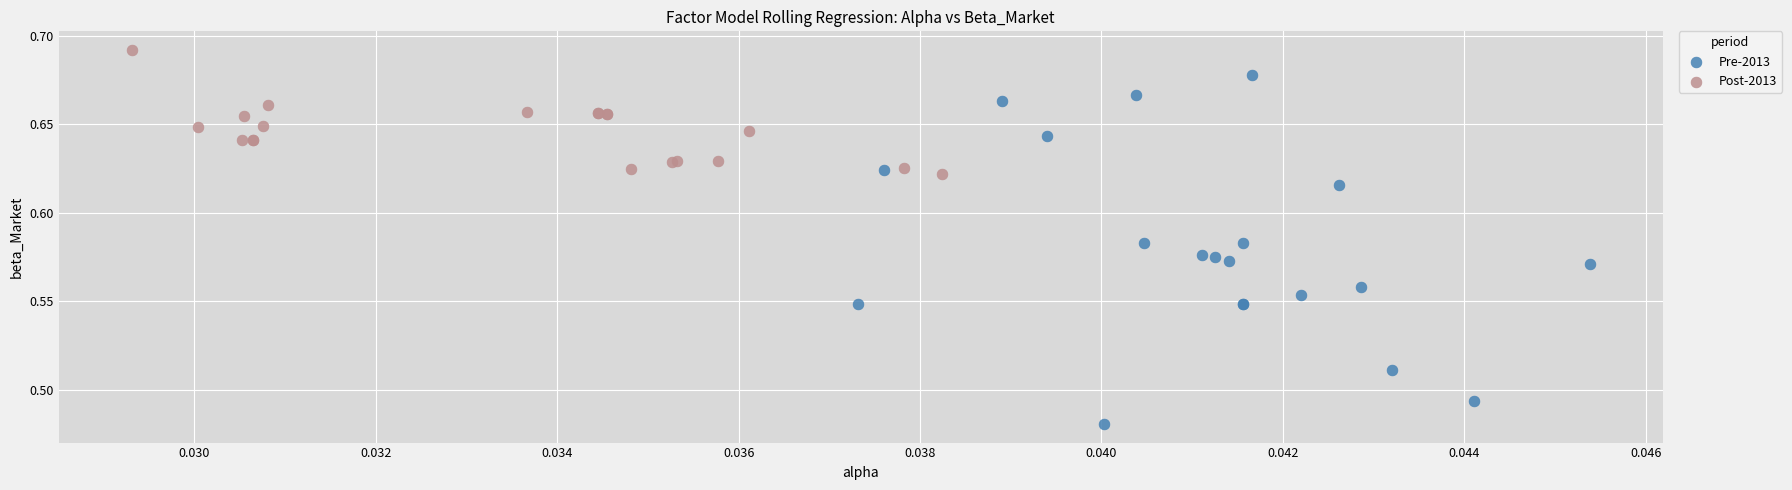

Which series reaches the maximum Y coordinate?

Post-2013